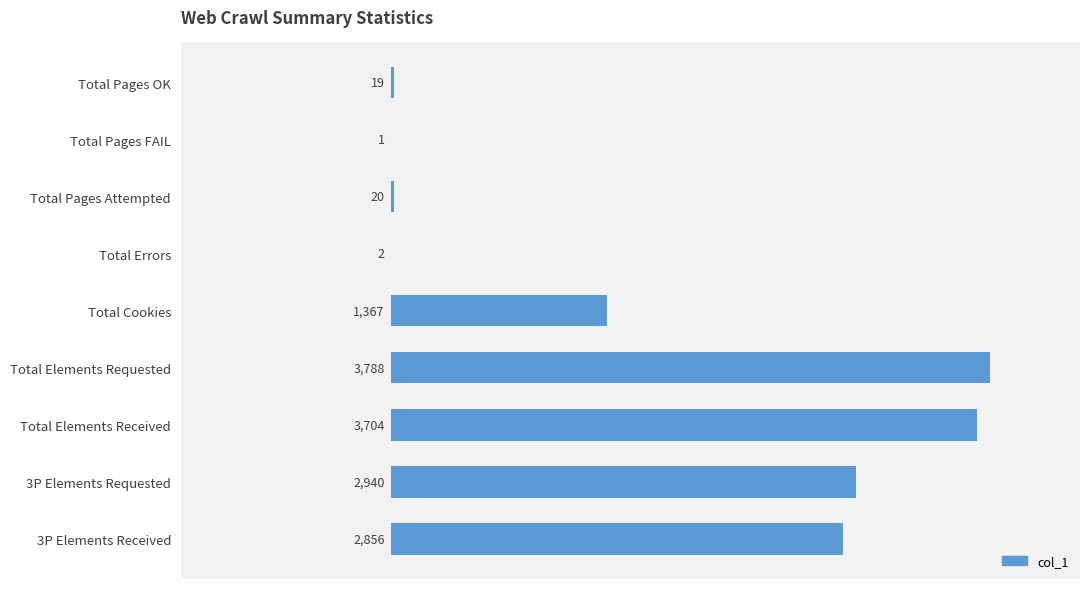

At which category does the chart reach its peak across all series?

Total Elements Requested